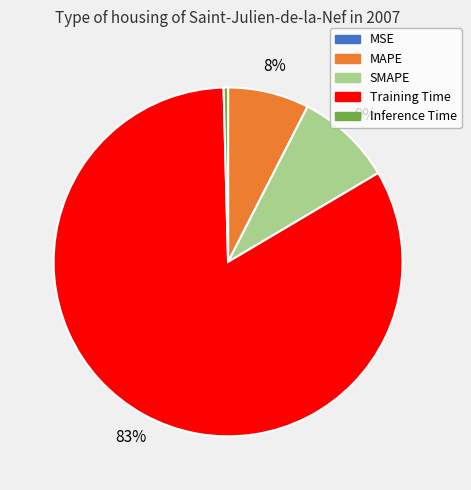

Do MAPE and Inference Time together represent more than half of the pie?

No